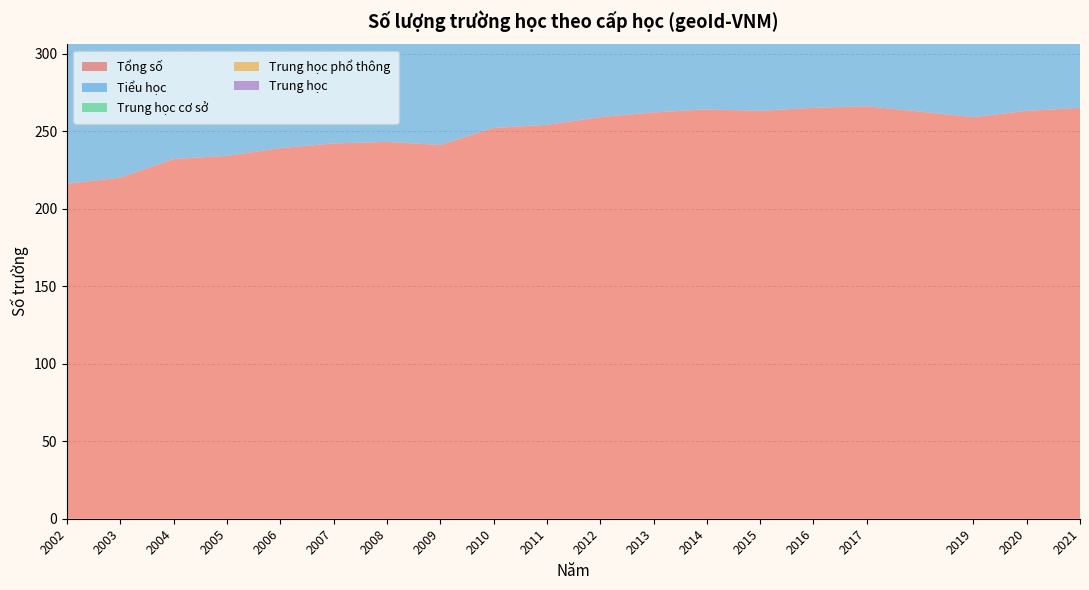

Reading left to right, what are all the values shown in this chart?

Tổng số: 2002=216	2003=220	2004=232	2005=234	2006=239	2007=242	2008=243	2009=241	2010=252	2011=254	2012=259	2013=262	2014=264	2015=263	2016=265	2017=266	2019=259	2020=263	2021=265
Tiểu học: 2002=137	2003=139	2004=139	2005=139	2006=142	2007=143	2008=141	2009=140	2010=145	2011=144	2012=143	2013=144	2014=146	2015=142	2016=143	2017=143	2019=136	2020=134	2021=136
Trung học cơ sở: 2002=56	2003=58	2004=69	2005=70	2006=70	2007=71	2008=73	2009=74	2010=76	2011=78	2012=82	2013=85	2014=85	2015=87	2016=87	2017=88	2019=88	2020=89	2021=90
Trung học phổ thông: 2002=14	2003=16	2004=21	2005=22	2006=24	2007=25	2008=25	2009=25	2010=27	2011=27	2012=29	2013=29	2014=28	2015=29	2016=29	2017=29	2019=30	2020=31	2021=31
Trung học: 2002=9	2003=7	2004=3	2005=3	2006=3	2007=3	2008=3	2009=2	2010=4	2011=4	2012=5	2013=4	2014=5	2015=4	2016=5	2017=5	2019=4	2020=8	2021=6